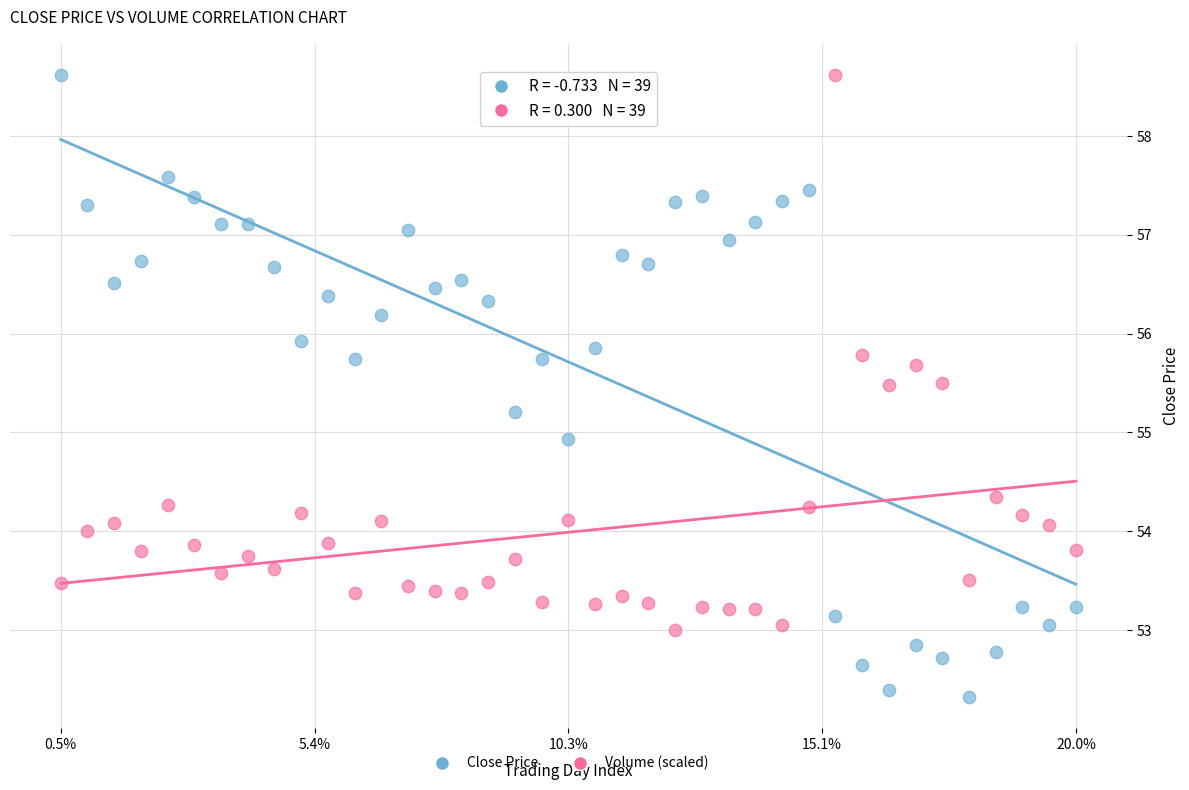

Which series has the widest spread of Y values?

Close Price